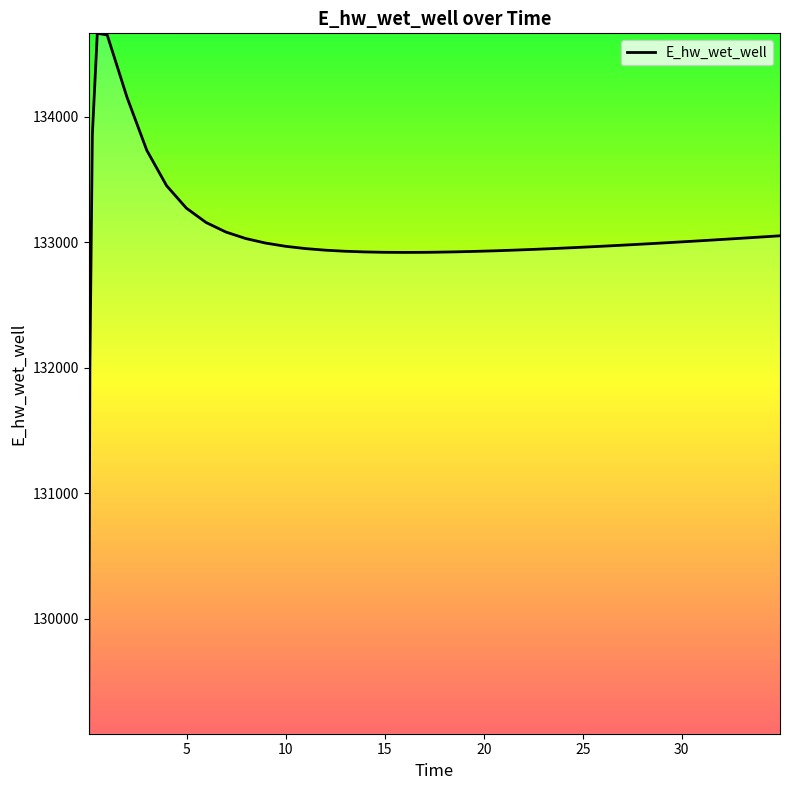

What is the maximum value shown in the chart?

134665.4